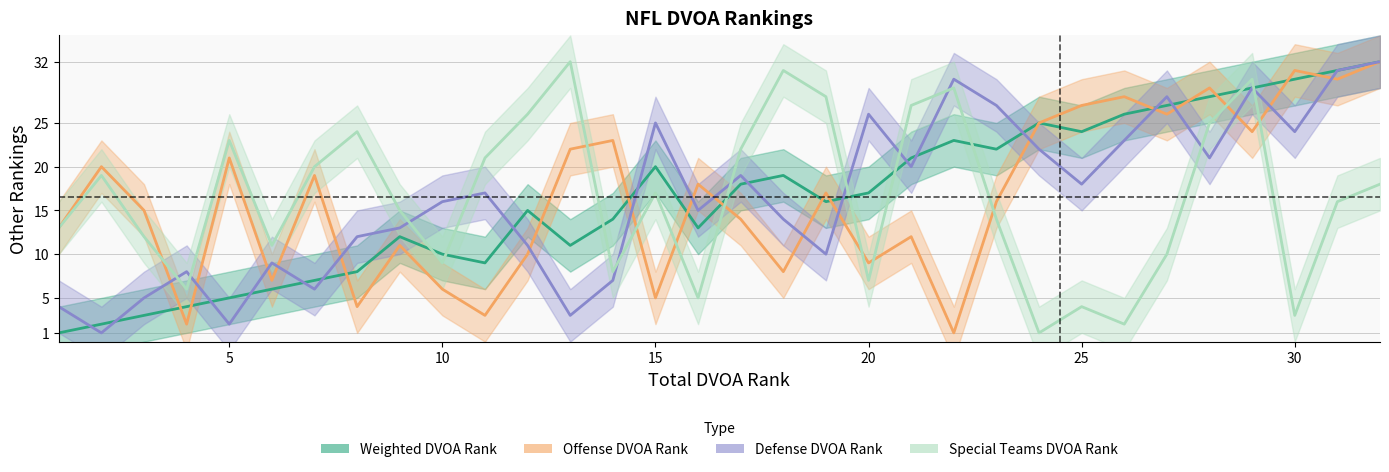

At 31, list the series in order from smallest to largest.

Special Teams DVOA Rank, Offense DVOA Rank, Weighted DVOA Rank, Defense DVOA Rank